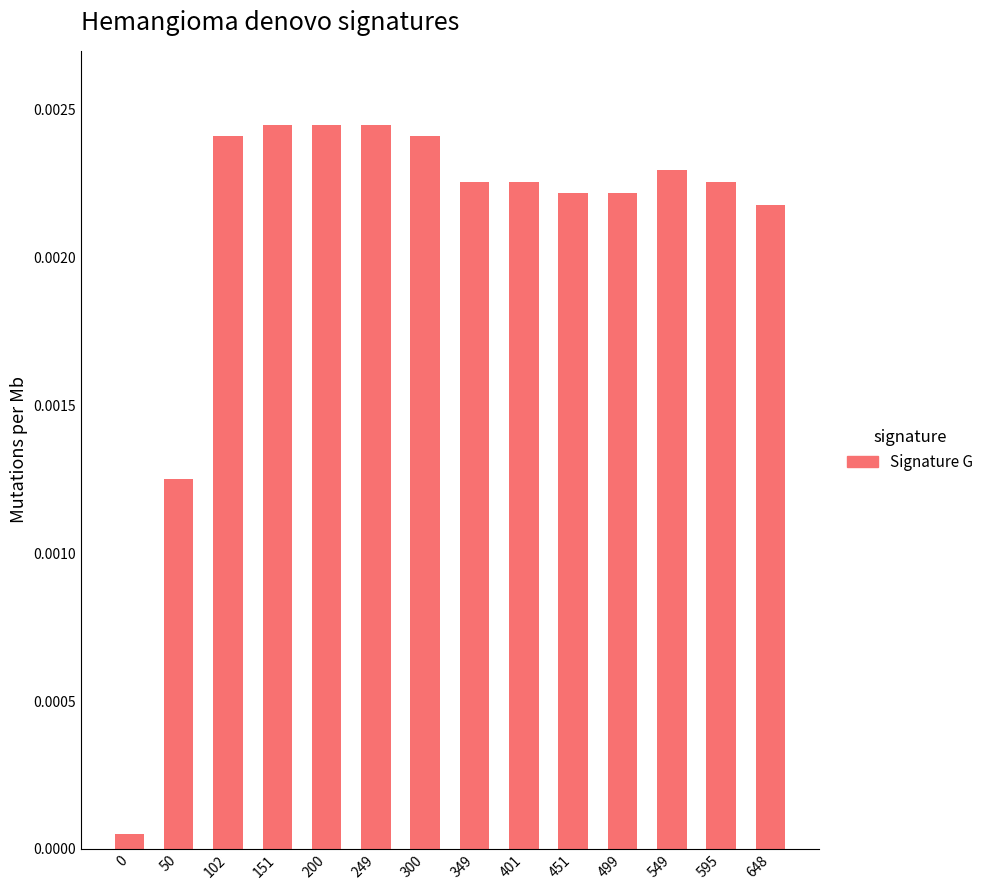

Is it true that the value at 0 is 0.0?

True